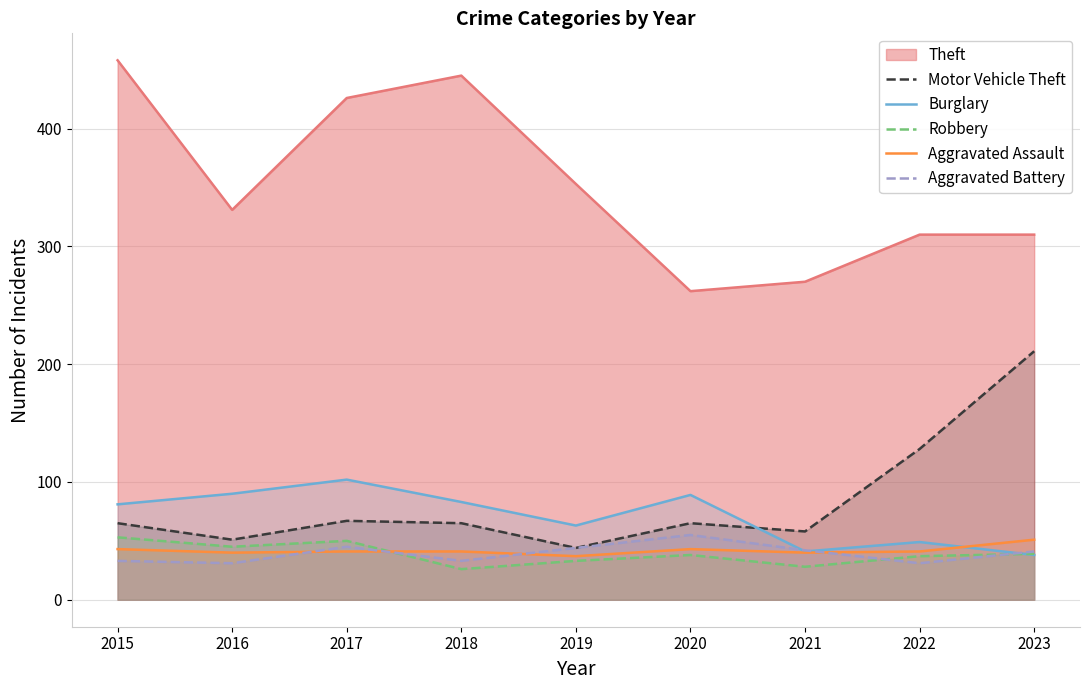

What is the minimum value for Motor Vehicle Theft?

44